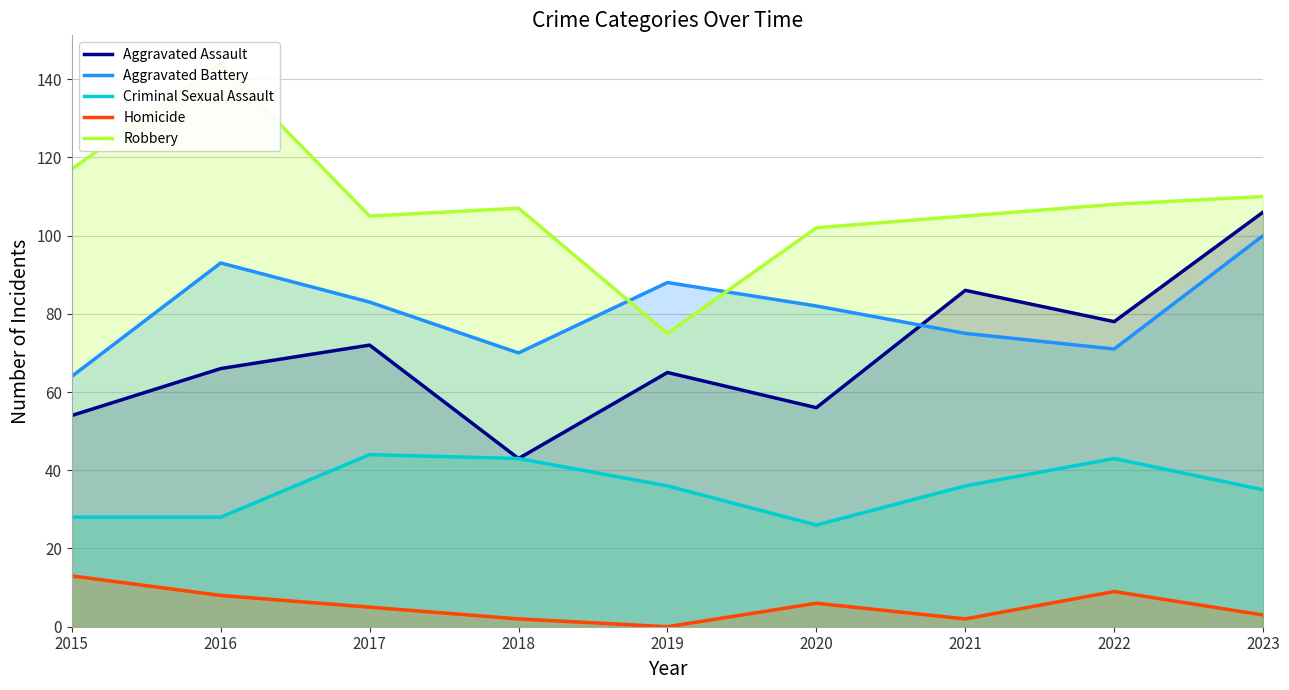

What is the total value across all series at 2021?

304